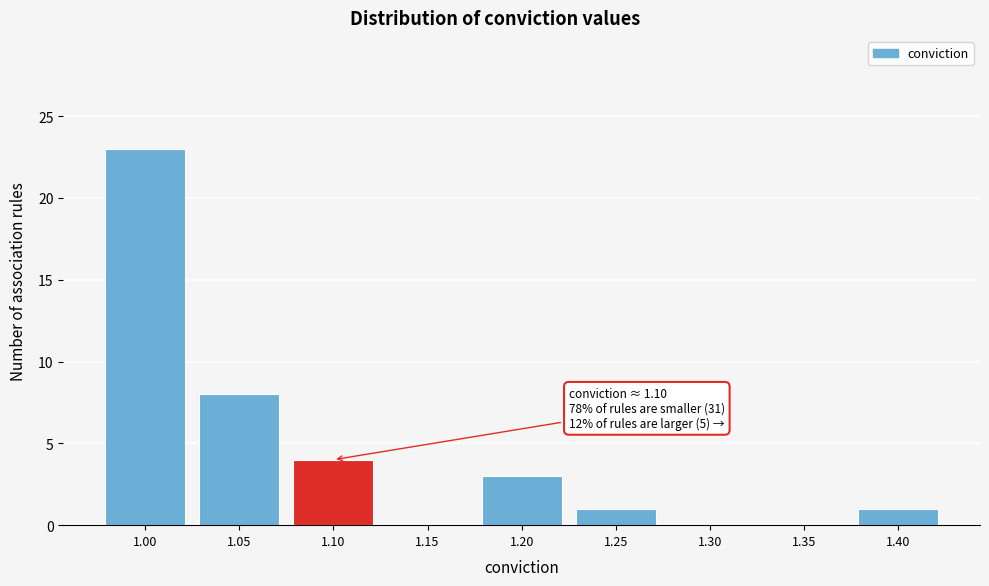

Reading right to left, list all the values displayed in this chart.

1.40=1	1.35=0	1.30=0	1.25=1	1.20=3	1.15=0	1.10=4	1.05=8	1.00=23